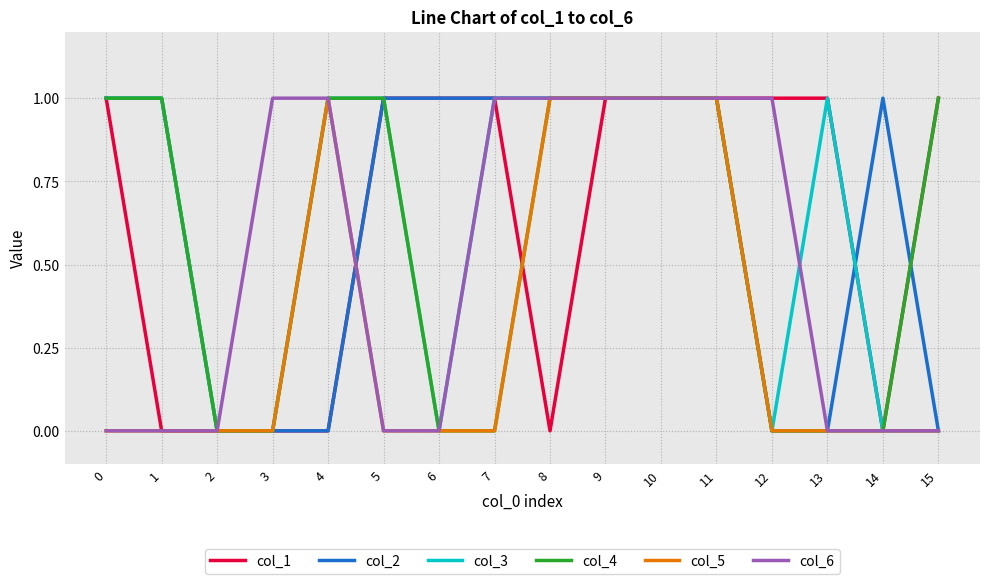

The value of col_2 at 12 is 0. True or false?

True